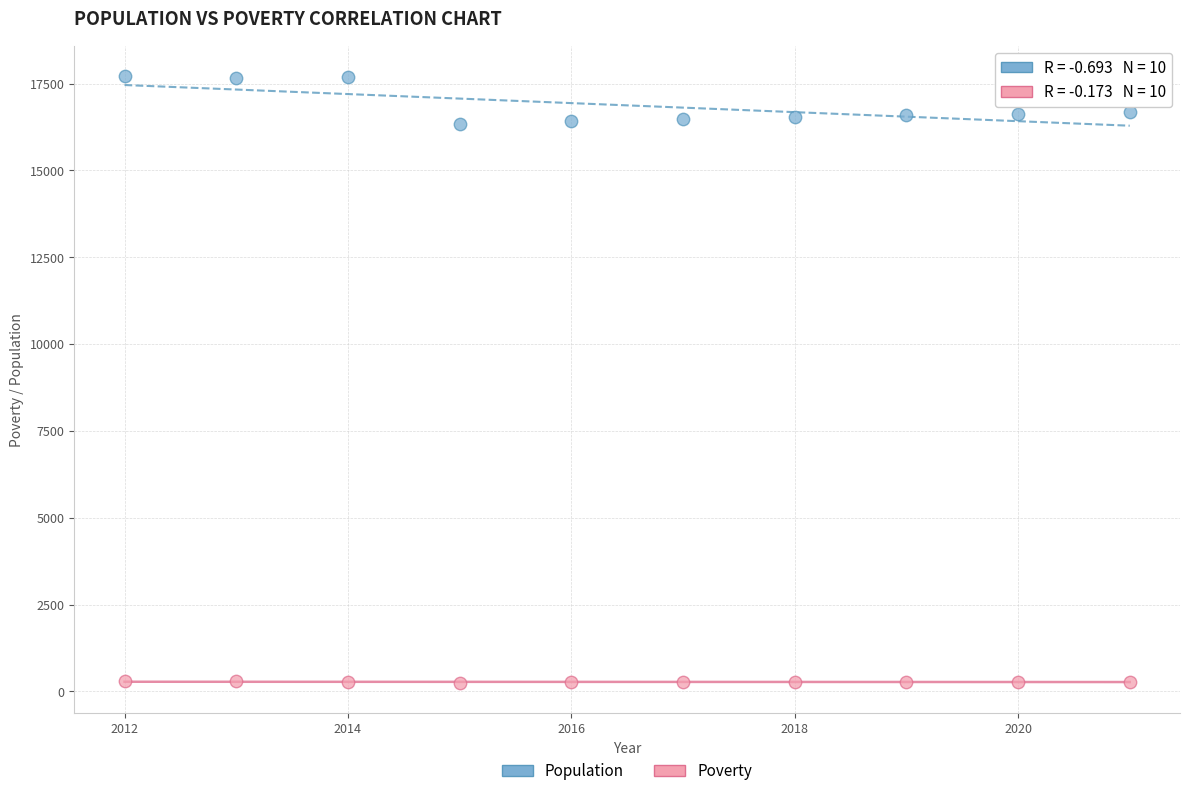

Across all data points, what is the range of Y values (max minus min)?

17480